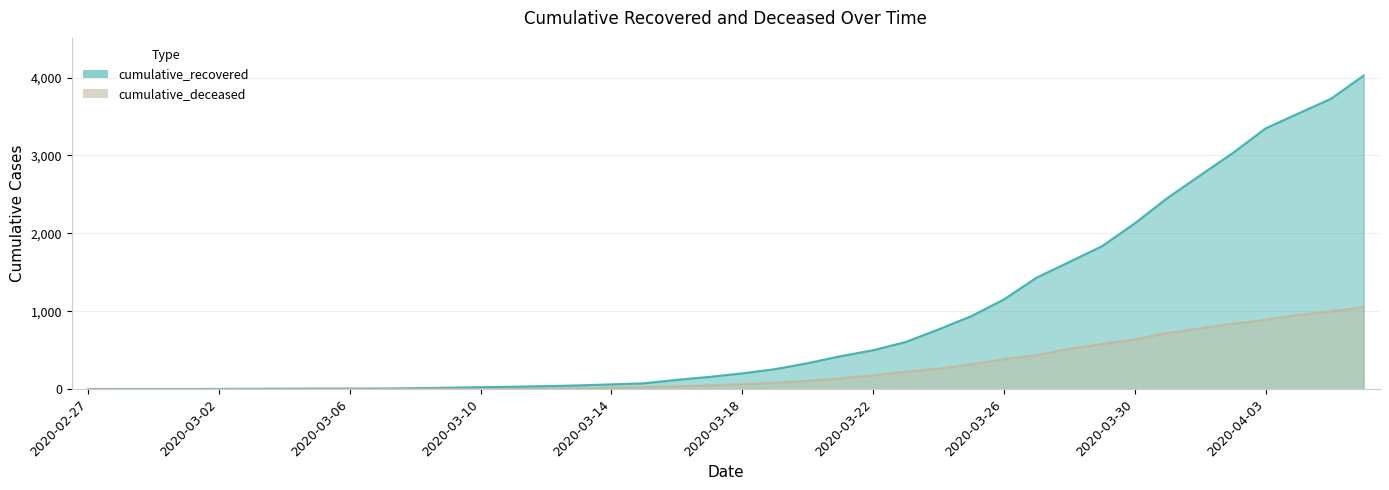

At which category is the sum across all series the highest?

2020-04-06